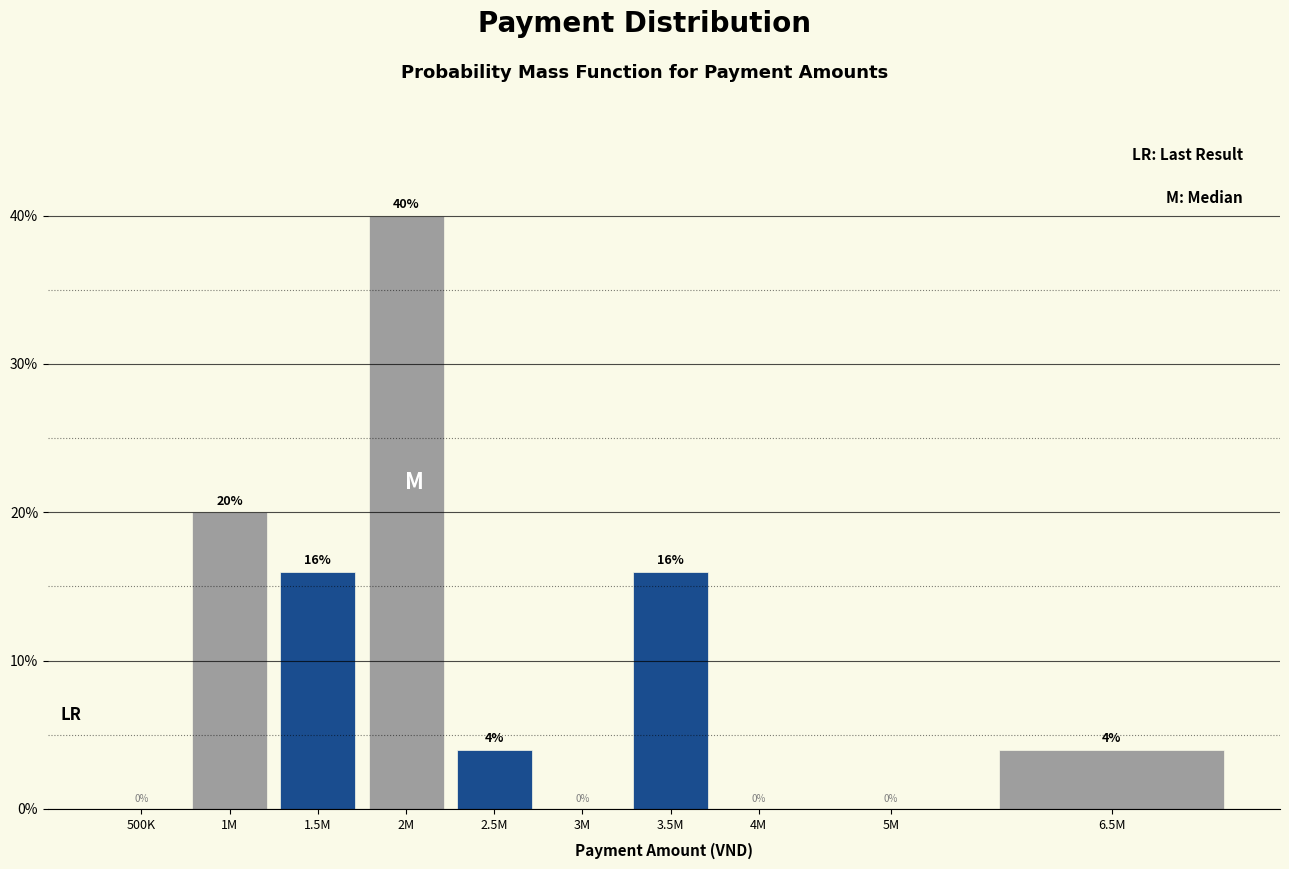

Reading left to right, transcribe all the data shown in this chart.

500K=0	1M=20	1.5M=16	2M=40	2.5M=4	3M=0	3.5M=16	4M=0	5M=0	6.5M=4